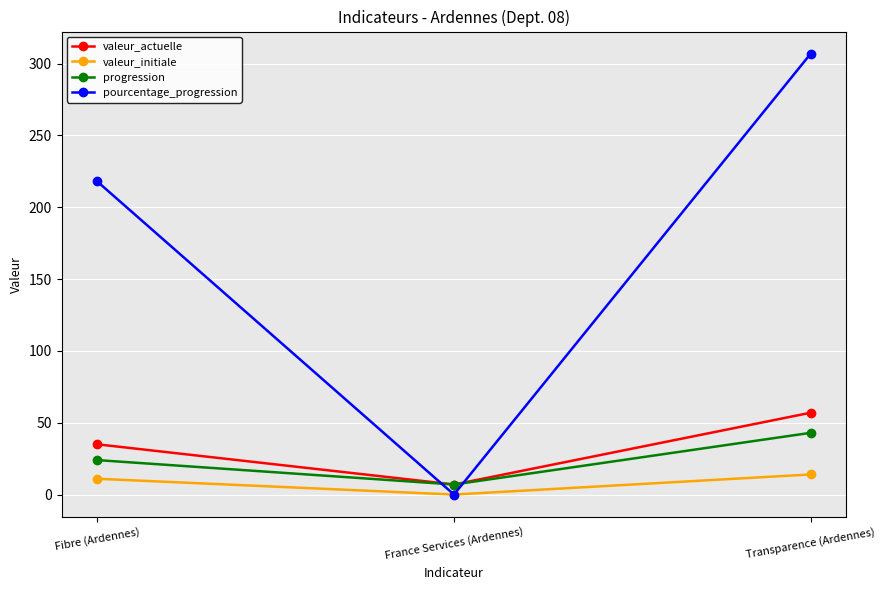

How many data points in valeur_initiale are less than 11?

1